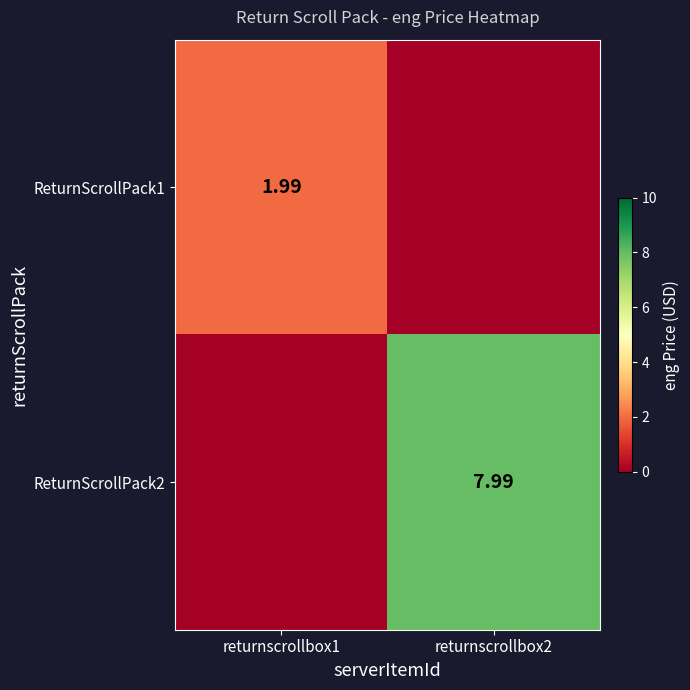

What is the greatest value displayed?

8.0